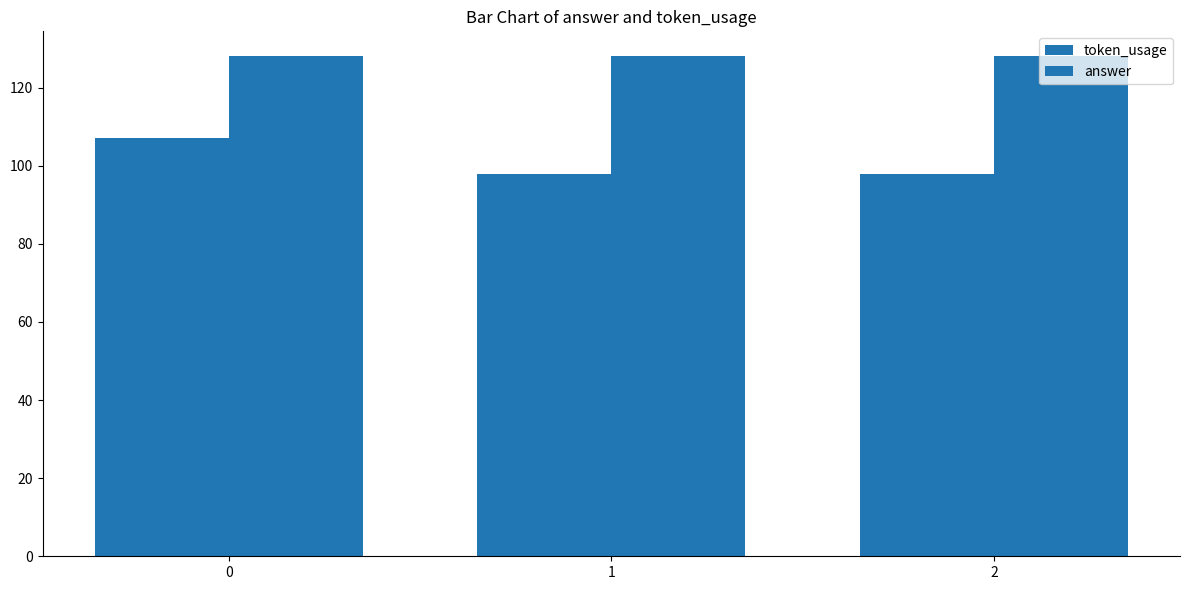

Rank the series at 1 from lowest to highest value.

token_usage, answer